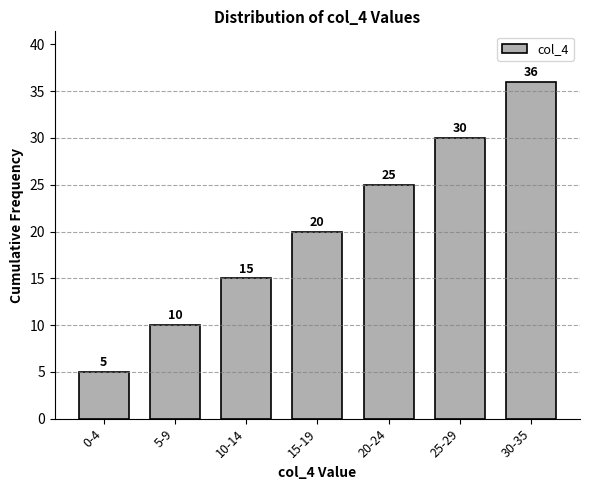

Reading right to left, what are all the values shown in this chart?

30-35=36	25-29=30	20-24=25	15-19=20	10-14=15	5-9=10	0-4=5